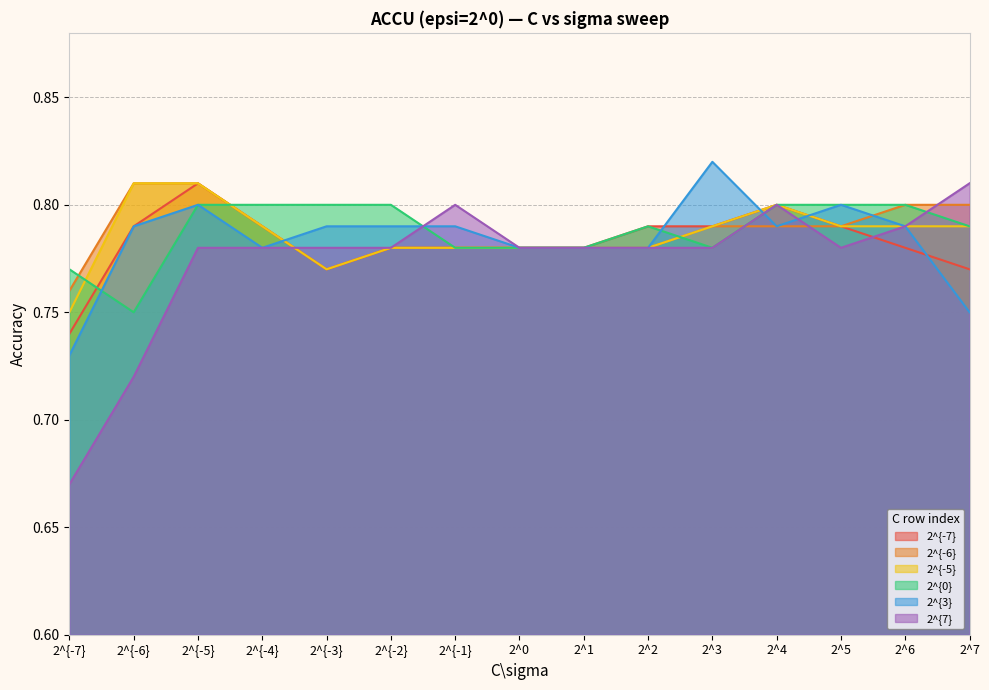

Which series changed the most between 2^{-5} and 2^6?

2^{-7}